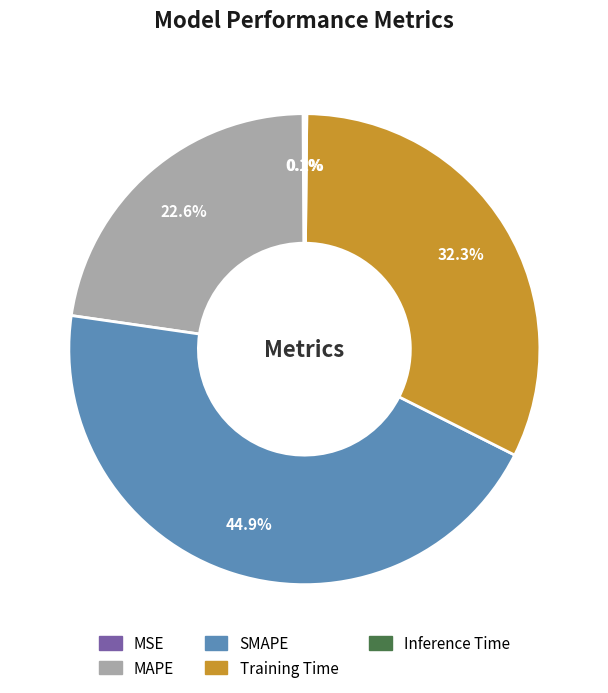

The MAPE slice represents 23% of the pie. True or false?

True